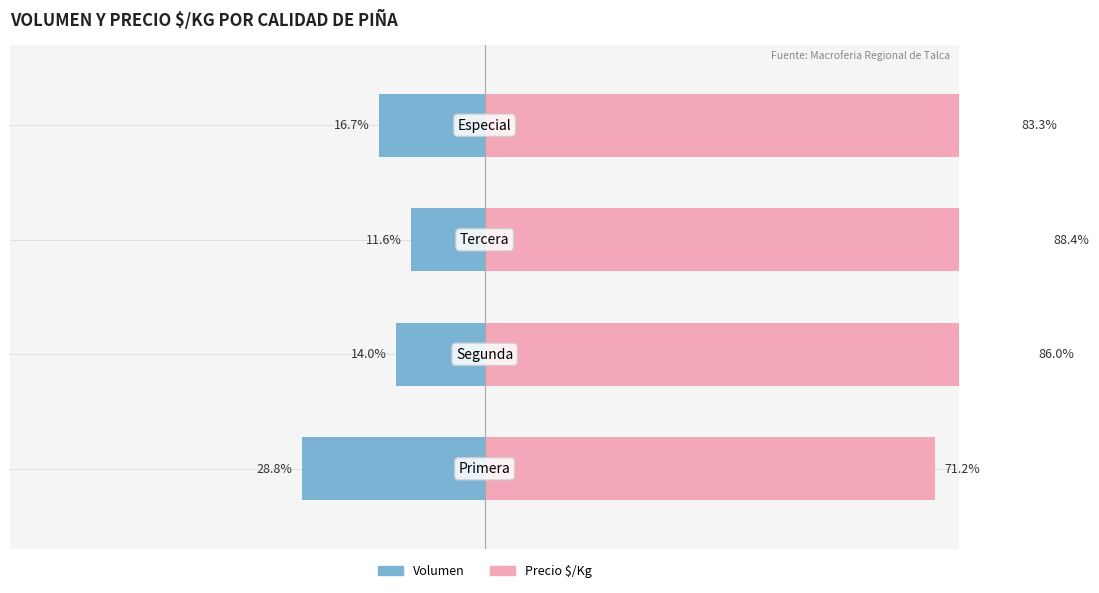

The Precio $/Kg series shows 88.4 at 2. True or false?

True